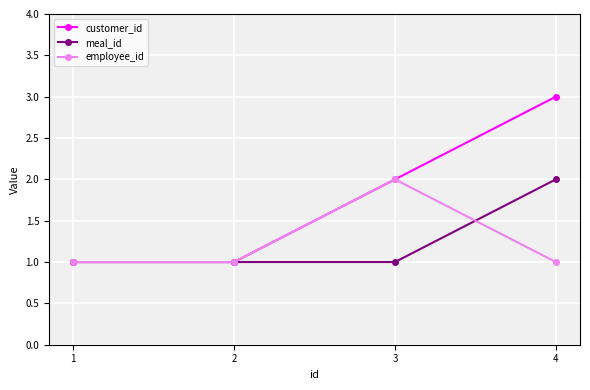

What is the smallest value displayed?

1